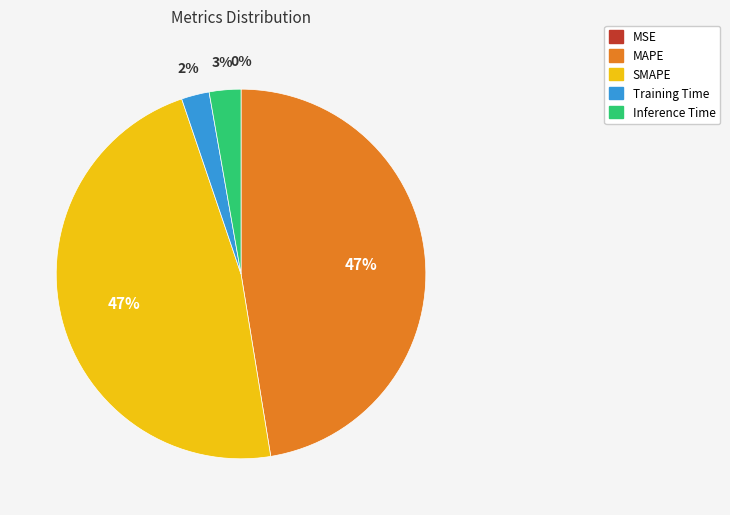

To the nearest percent, what is the difference between the largest and smallest slice percentages?

47%